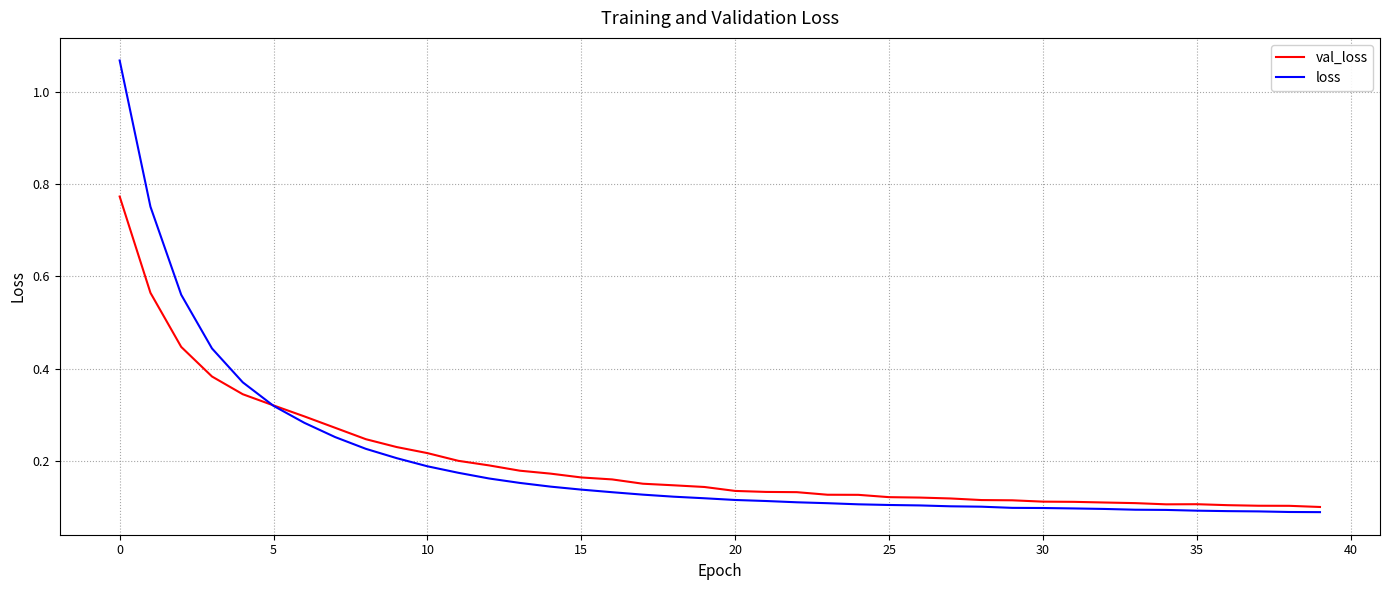

True or false: loss and val_loss cross at least once.

True